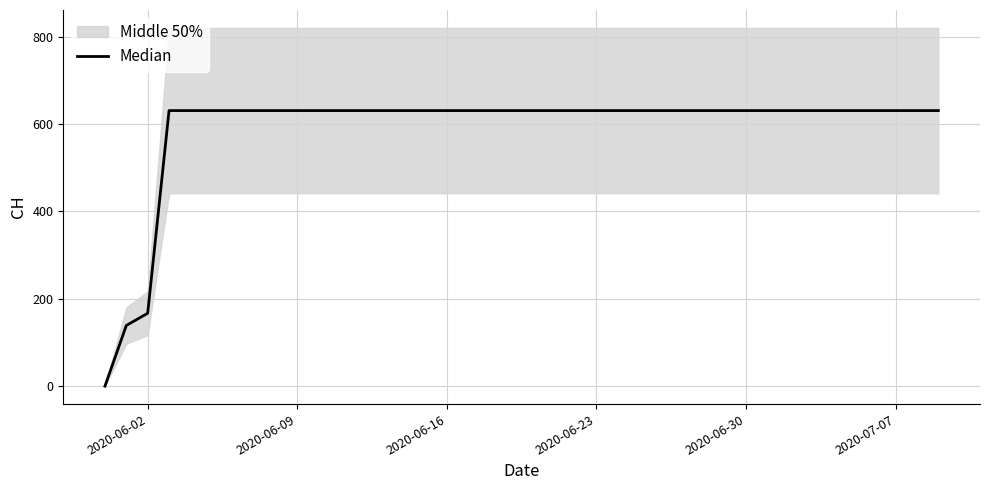

True or false: there are more than 1 points higher than both neighbors.

False